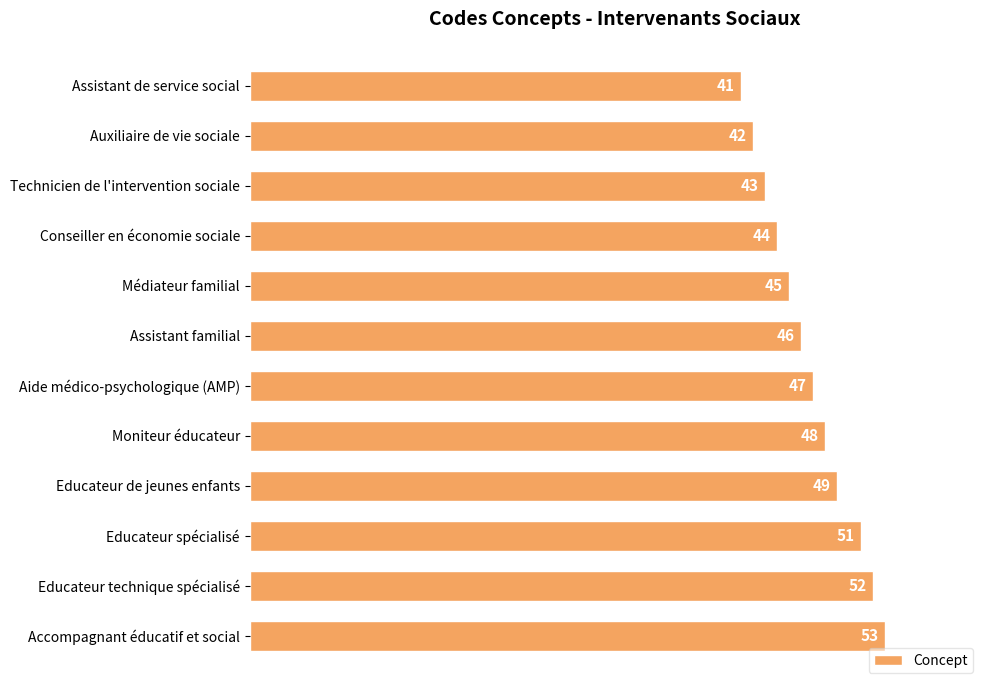

What position from the bottom is Technicien de l'intervention sociale?

10